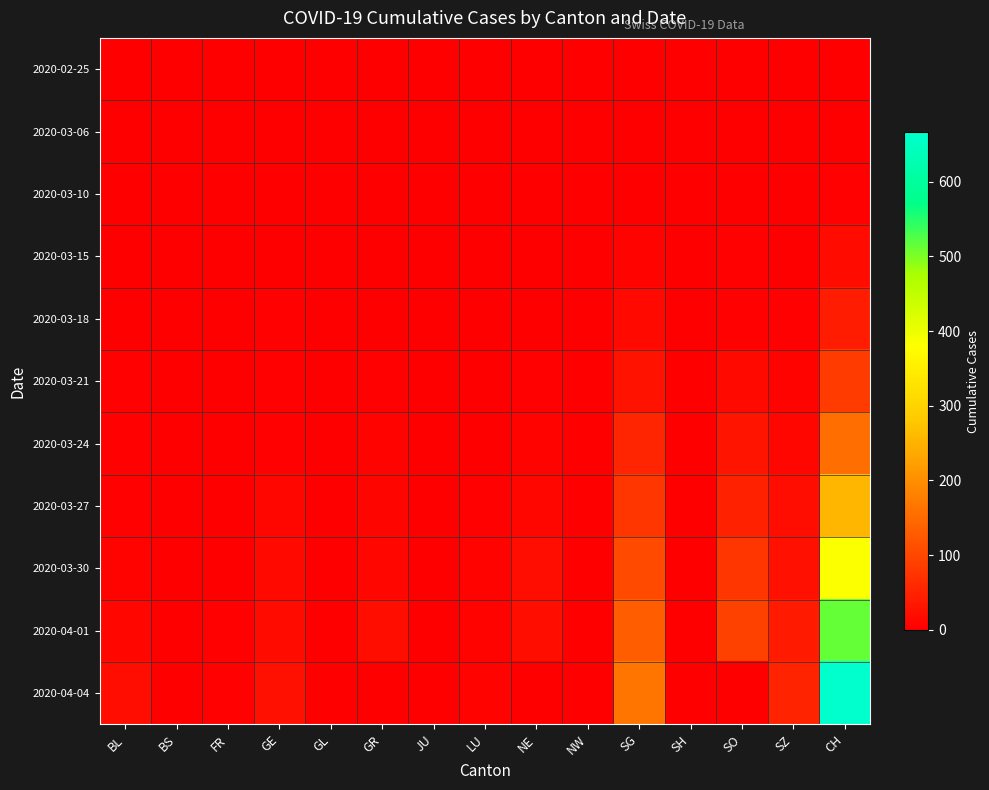

Reading left to right, list all the values displayed in this chart.

2020-02-25: BL=0	BS=0	FR=0	GE=0	GL=0	GR=0	JU=0	LU=0	NE=0	NW=0	SG=0	SH=0	SO=0	SZ=0	CH=0
2020-03-06: BL=0	BS=0	FR=0	GE=0	GL=0	GR=0	JU=0	LU=0	NE=0	NW=0	SG=0	SH=0	SO=0	SZ=0	CH=1
2020-03-10: BL=1	BS=0	FR=0	GE=2	GL=0	GR=0	JU=0	LU=0	NE=0	NW=0	SG=0	SH=1	SO=0	SZ=0	CH=5
2020-03-15: BL=2	BS=0	FR=0	GE=0	GL=0	GR=0	JU=0	LU=0	NE=0	NW=0	SG=6	SH=0	SO=4	SZ=1	CH=18
2020-03-18: BL=2	BS=0	FR=1	GE=4	GL=0	GR=1	JU=0	LU=2	NE=0	NW=0	SG=14	SH=0	SO=5	SZ=3	CH=40
2020-03-21: BL=3	BS=0	FR=1	GE=5	GL=0	GR=3	JU=0	LU=1	NE=4	NW=0	SG=28	SH=0	SO=15	SZ=7	CH=85
2020-03-24: BL=4	BS=0	FR=2	GE=5	GL=0	GR=6	JU=0	LU=2	NE=6	NW=0	SG=53	SH=0	SO=29	SZ=13	CH=154
2020-03-27: BL=5	BS=0	FR=2	GE=13	GL=0	GR=9	JU=0	LU=3	NE=12	NW=0	SG=76	SH=0	SO=48	SZ=20	CH=255
2020-03-30: BL=7	BS=0	FR=2	GE=15	GL=1	GR=12	JU=0	LU=6	NE=19	NW=0	SG=105	SH=0	SO=77	SZ=26	CH=384
2020-04-01: BL=11	BS=0	FR=3	GE=18	GL=2	GR=21	JU=0	LU=7	NE=23	NW=0	SG=132	SH=1	SO=92	SZ=37	CH=515
2020-04-04: BL=19	BS=0	FR=3	GE=24	GL=0	GR=0	JU=0	LU=7	NE=0	NW=0	SG=165	SH=1	SO=0	SZ=51	CH=666